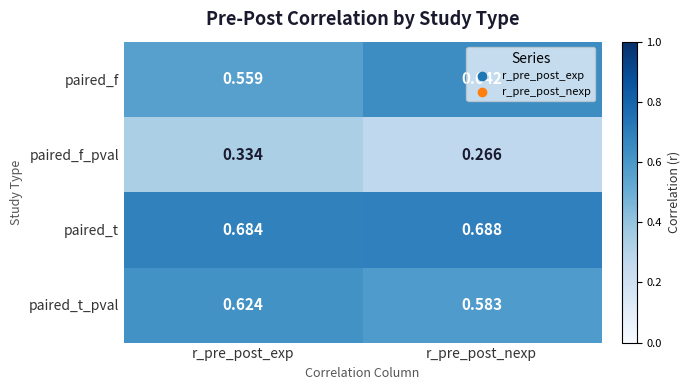

Between r_pre_post_exp and r_pre_post_nexp, which series saw the biggest shift?

paired_f